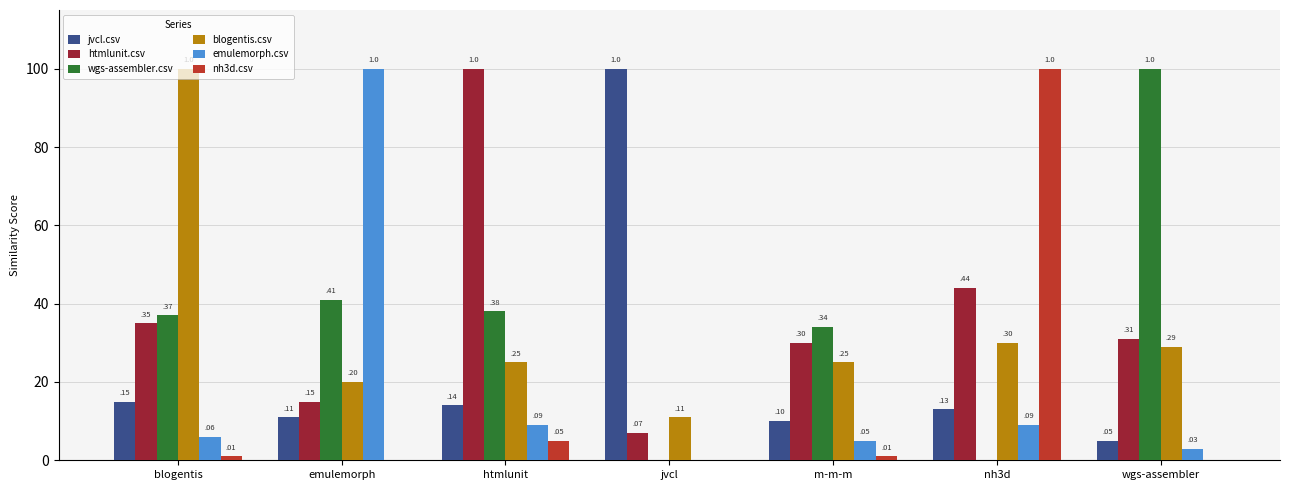

What is the highest value of the emulemorph.csv series?

1.0